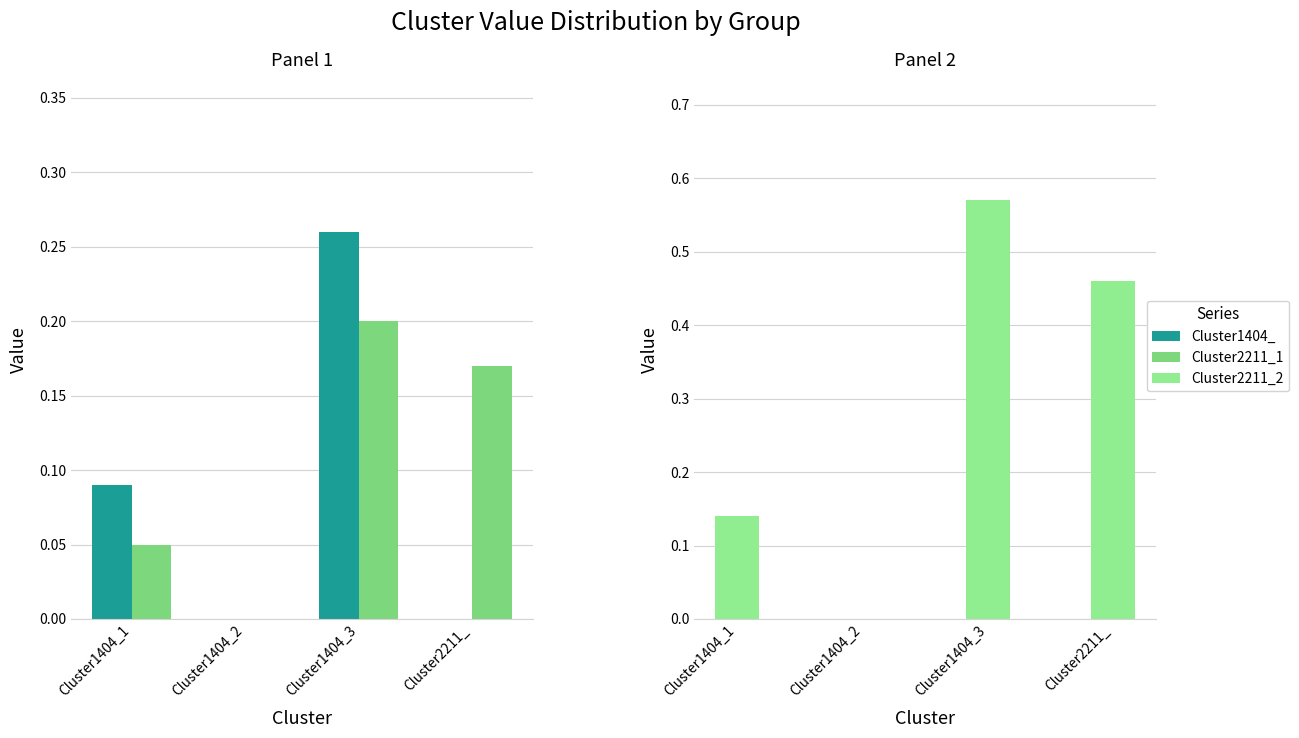

Which category has the highest value across all series?

Cluster1404_3